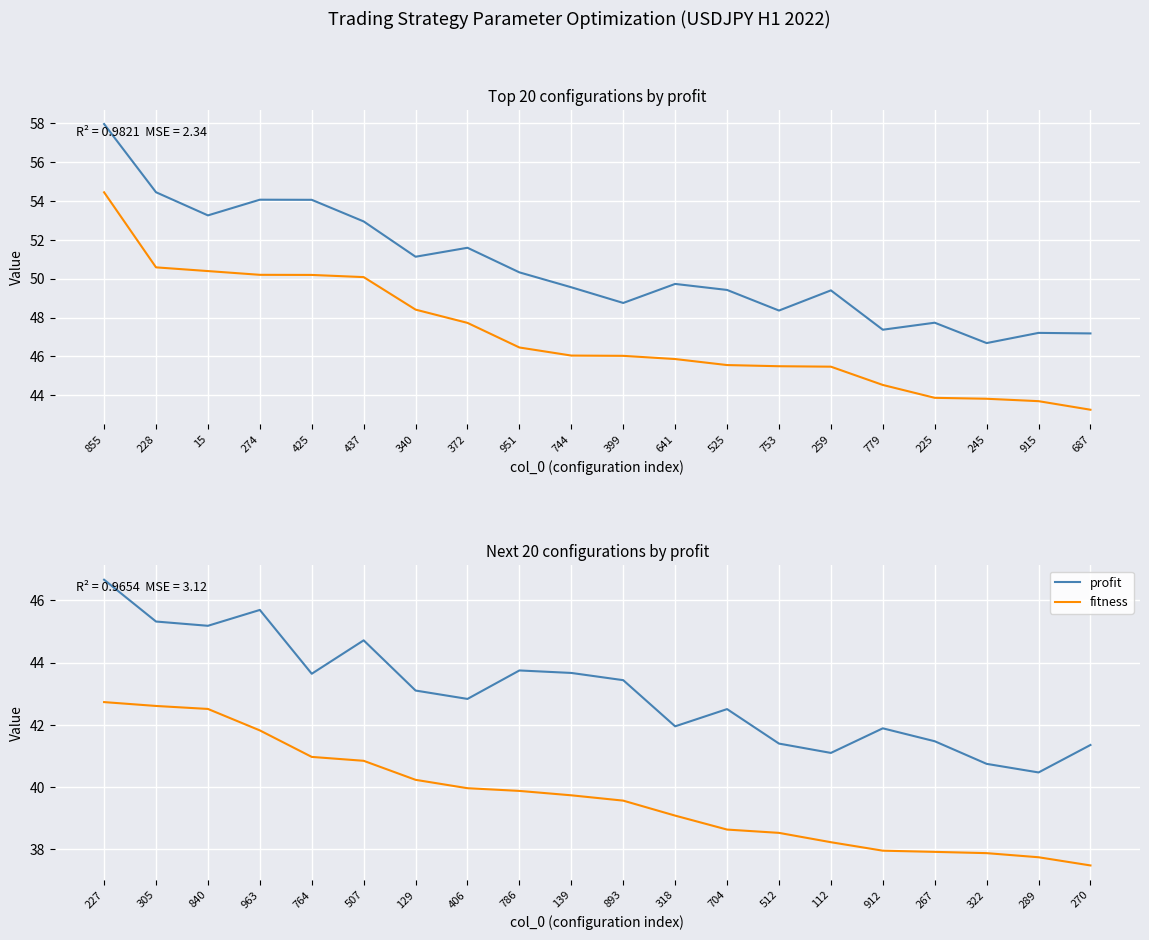

At 963, list the series in order from largest to smallest.

profit, fitness